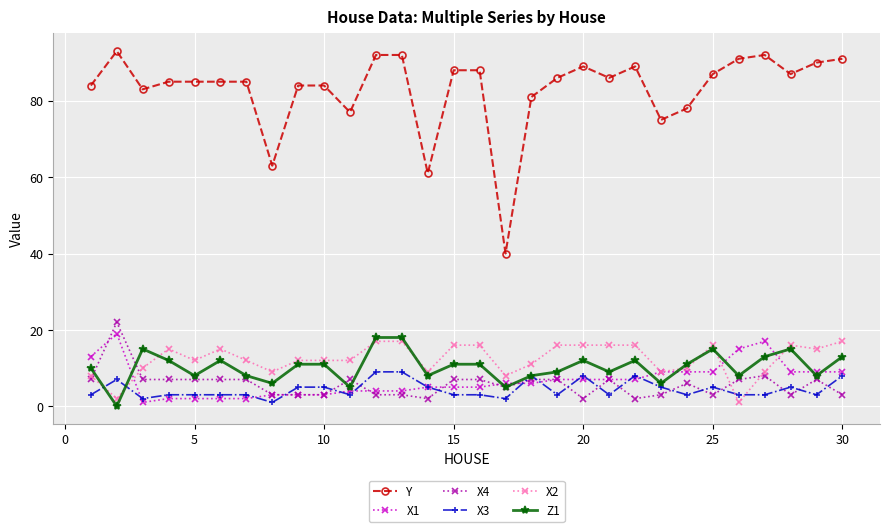

Which series has the largest total across all categories?

Y